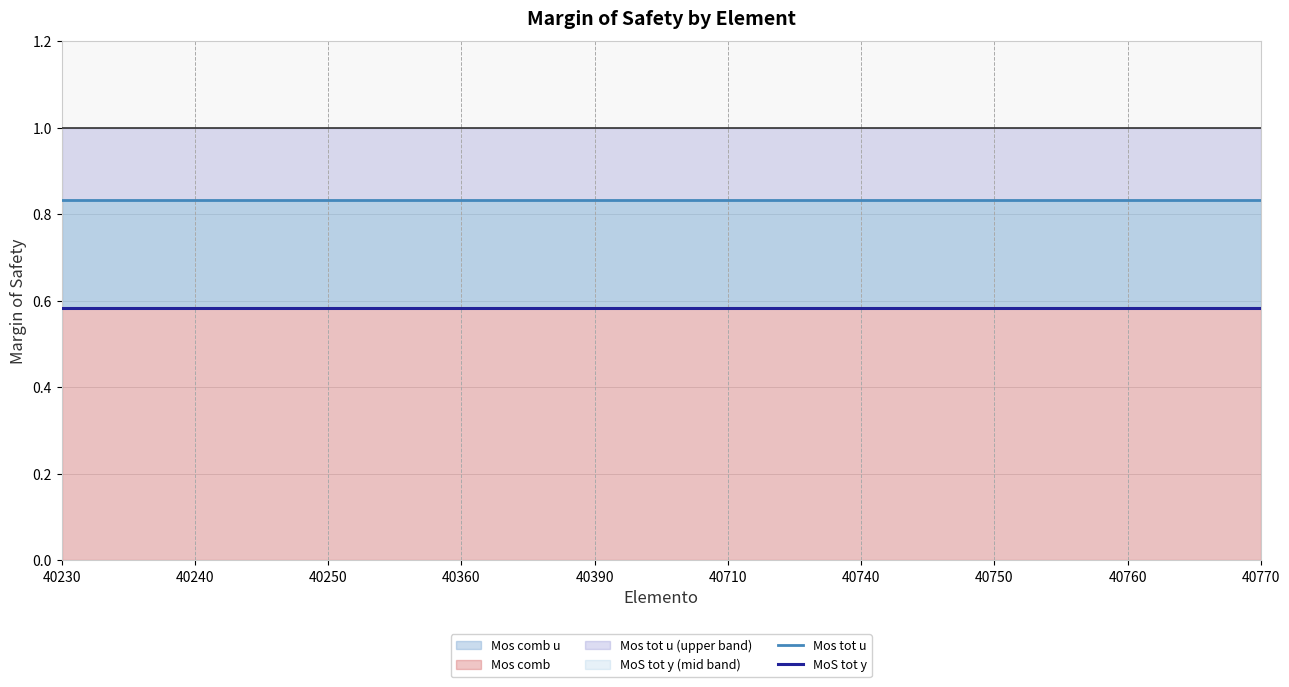

Reading left to right, list all the values displayed in this chart.

Mos tot u: 40230=0.8	40240=0.8	40250=0.8	40360=0.8	40390=0.8	40710=0.8	40740=0.8	40750=0.8	40760=0.8	40770=0.8
MoS tot y: 40230=0.6	40240=0.6	40250=0.6	40360=0.6	40390=0.6	40710=0.6	40740=0.6	40750=0.6	40760=0.6	40770=0.6